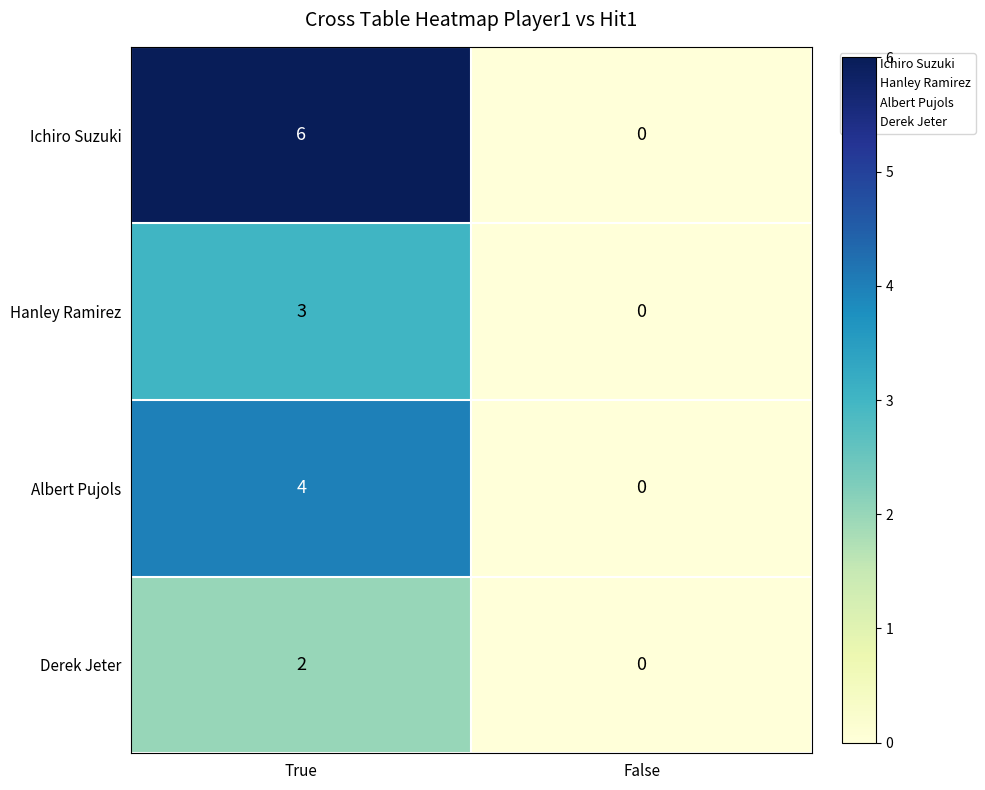

What is the difference between the highest and lowest values at True?

4